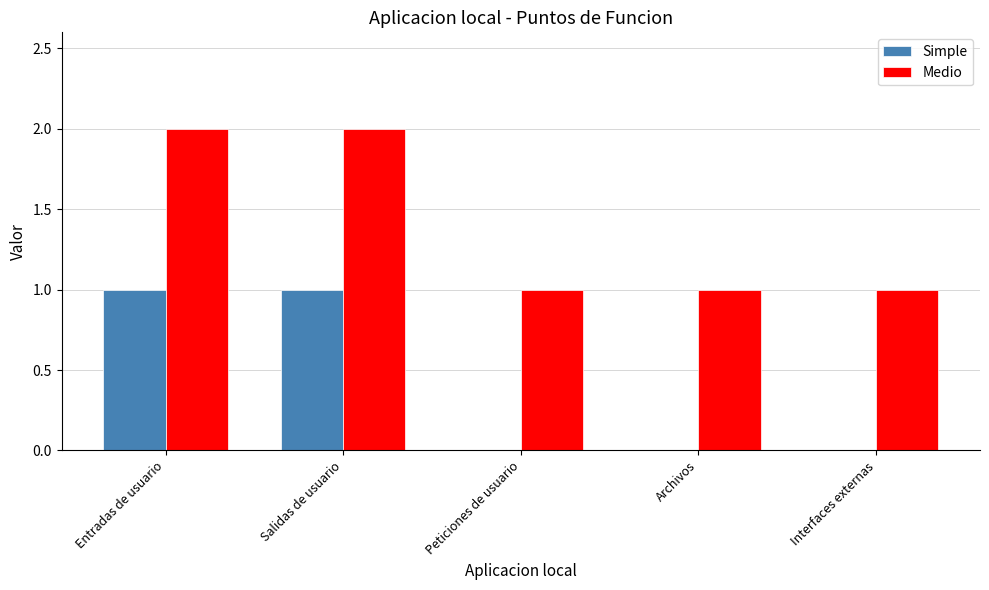

What is the sum of the Medio values at Peticiones de usuario and Entradas de usuario?

3